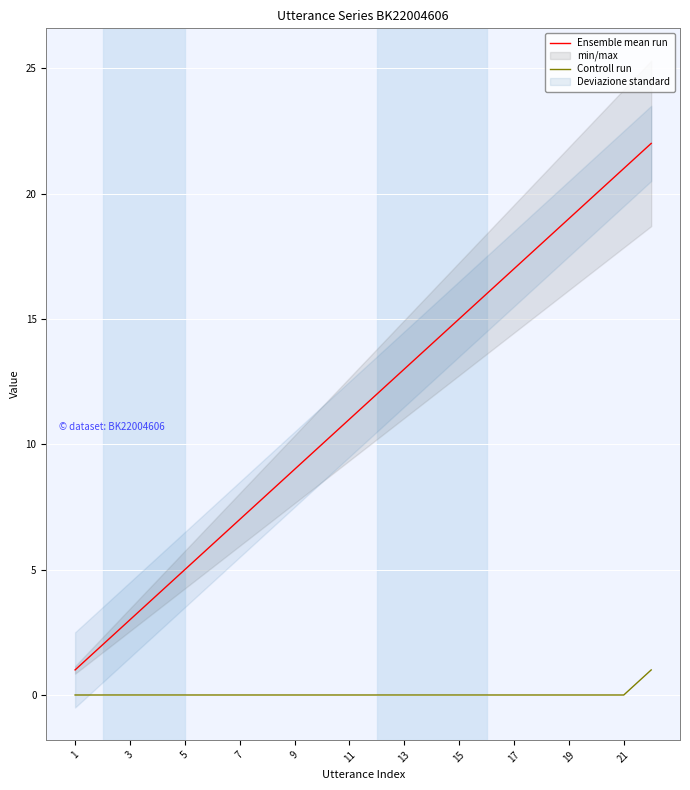

True or false: Ensemble mean run and Controll run intersect in this chart.

False